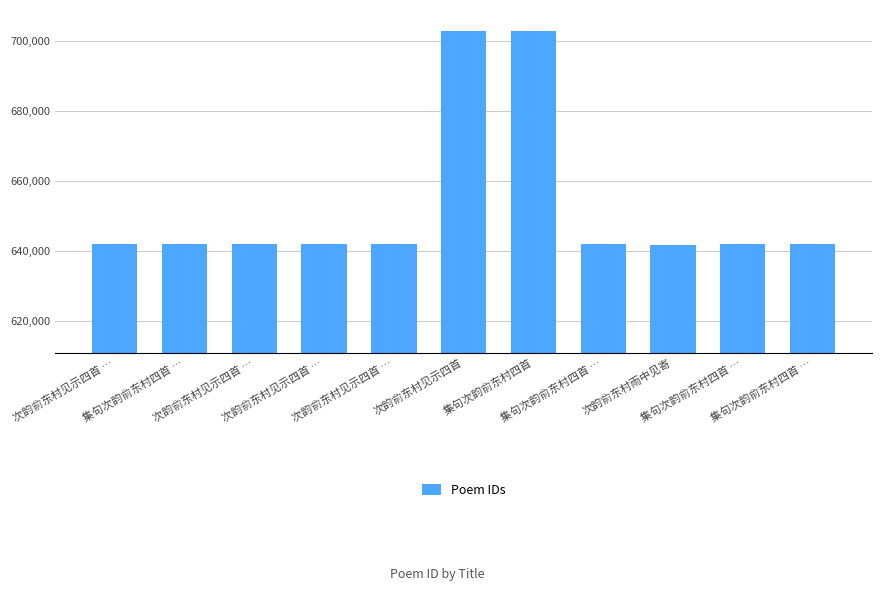

What is the sum of all values?

7183374